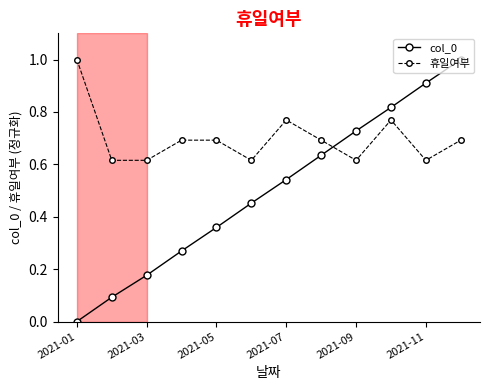

Which series has the widest spread of values?

col_0